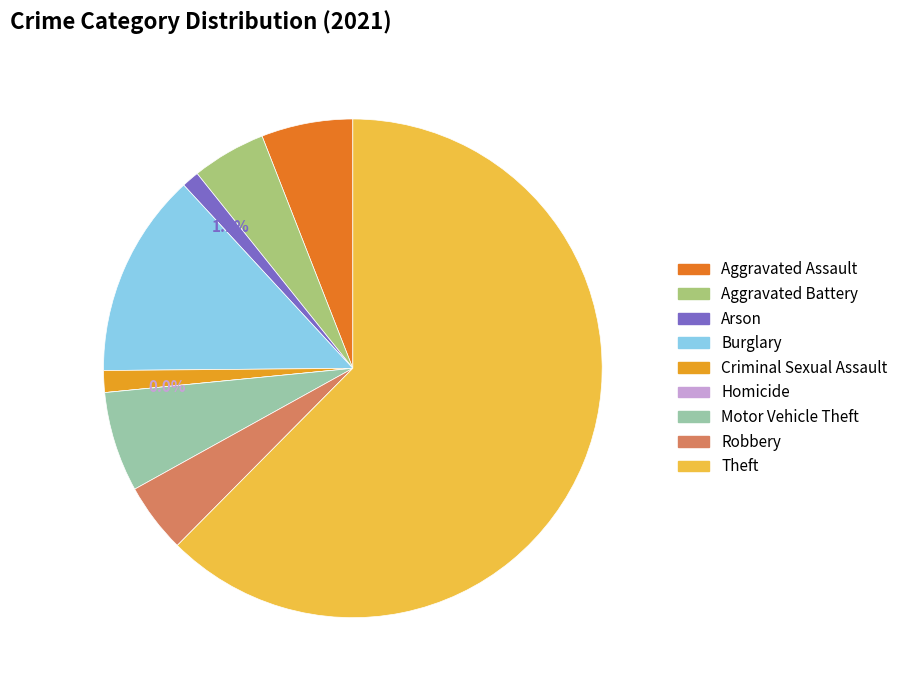

True or false: Theft accounts for 62% of the total.

True